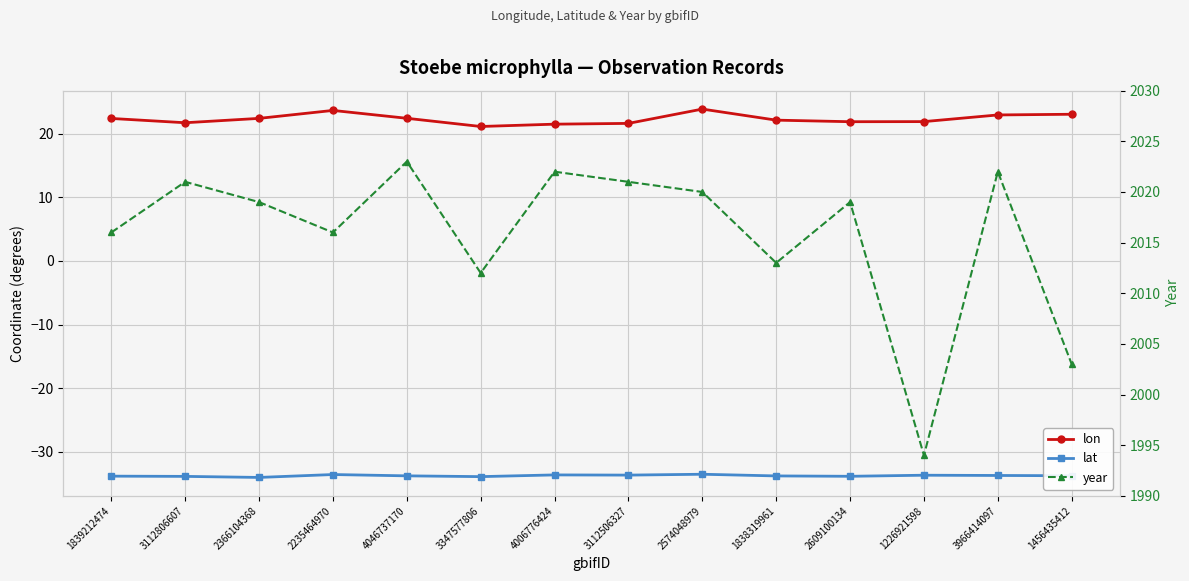

At which category does year reach its first local valley?

2235464970